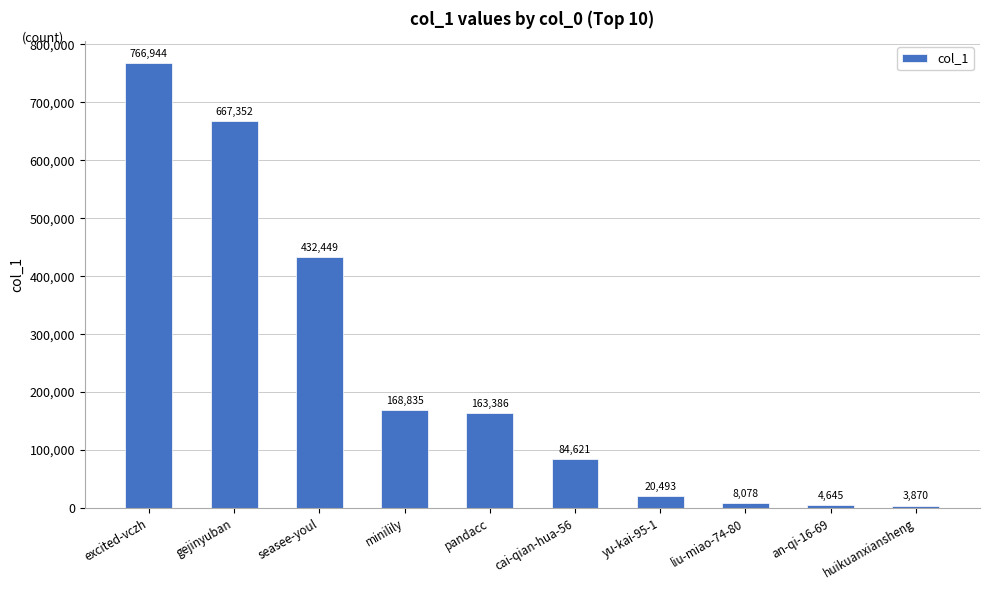

At which label does the data first exceed 163386?

excited-vczh